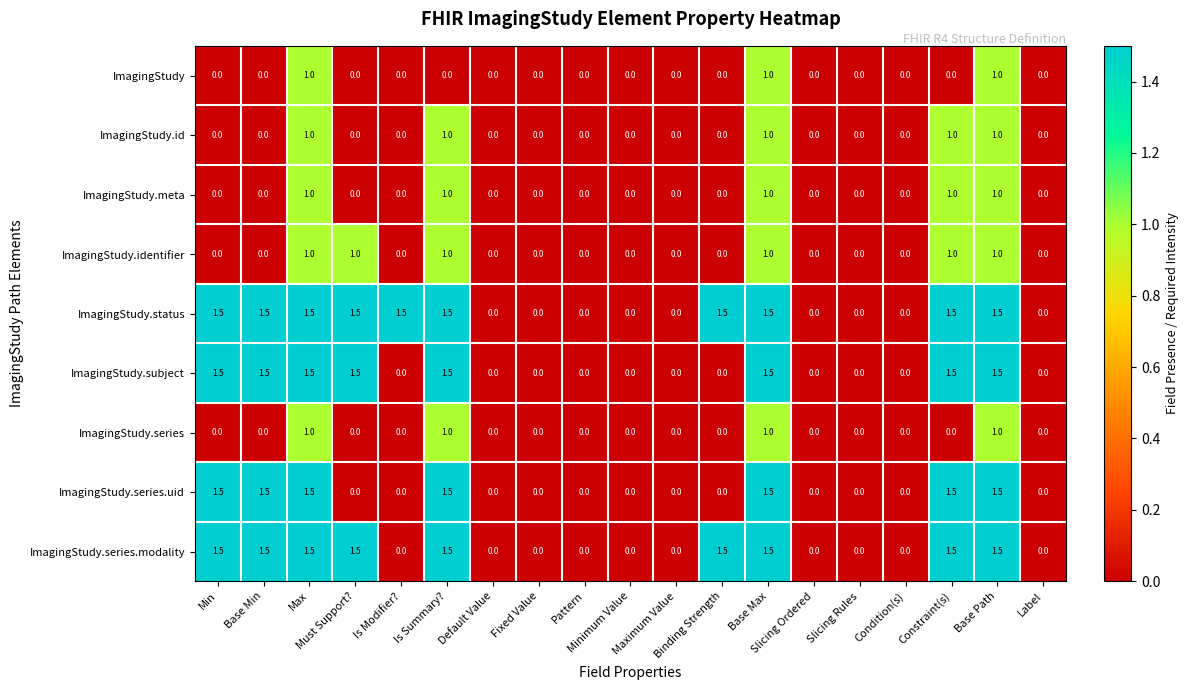

At how many categories does at least one series exceed 1?

10